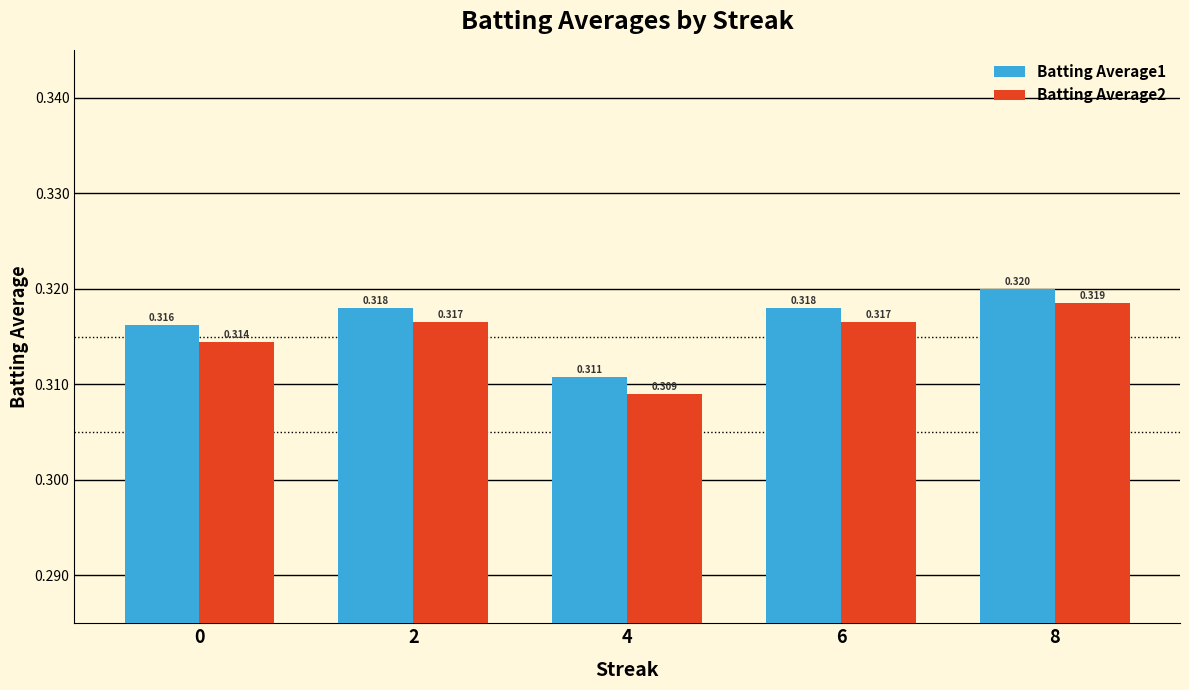

Rank the categories by Batting Average2 value from highest to lowest.

8, 2, 6, 0, 4